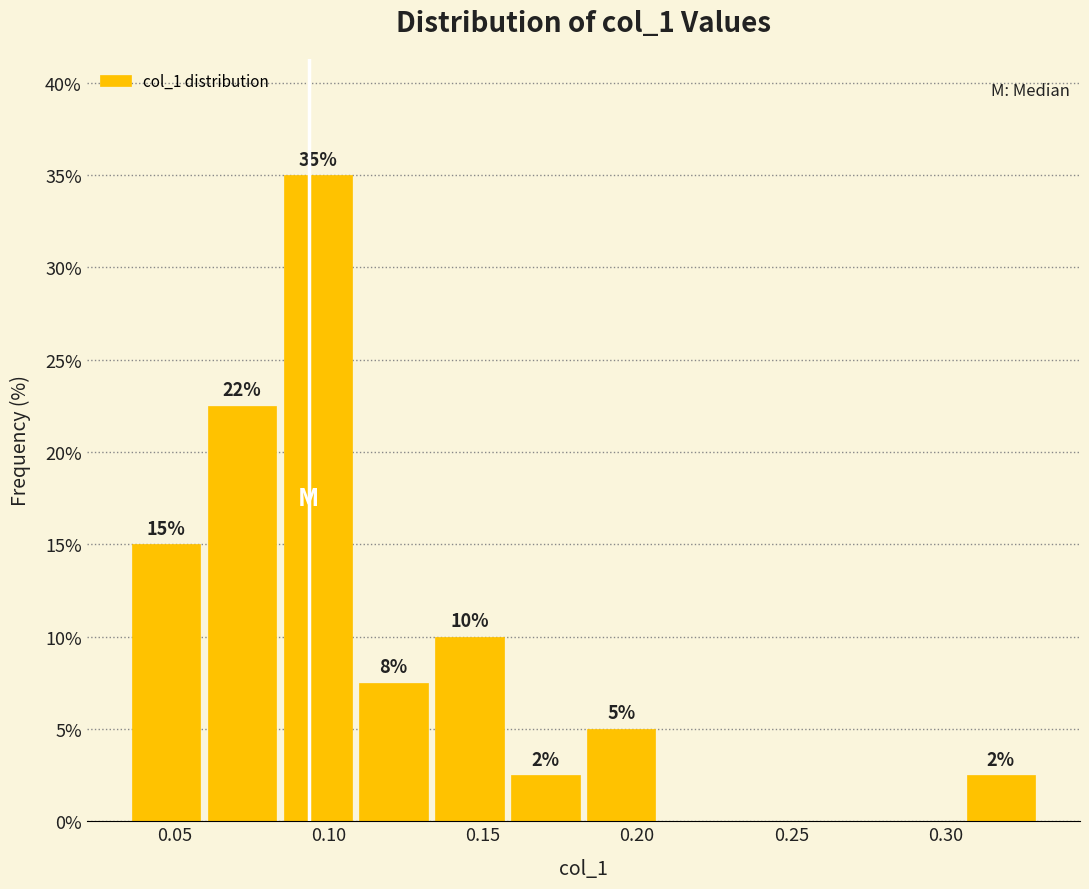

Over which range of the x-axis is the bar tallest?

0.085 to 0.110